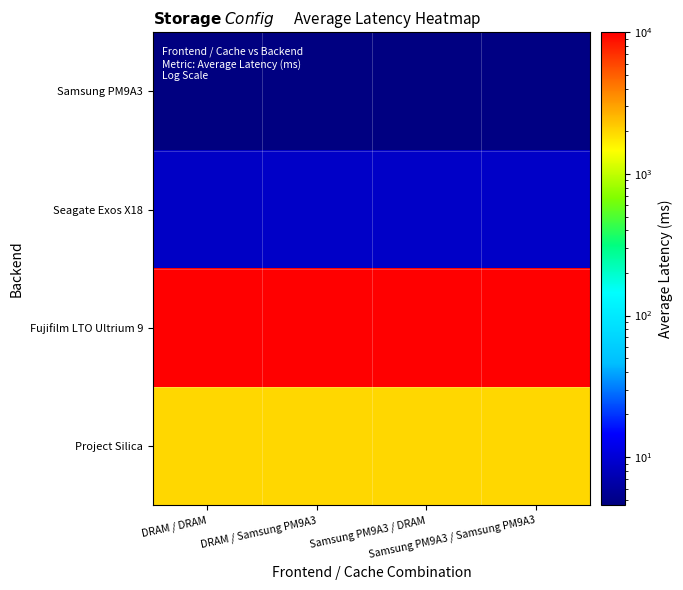

What is the total value across all series at Samsung PM9A3 / Samsung PM9A3?

12022.9